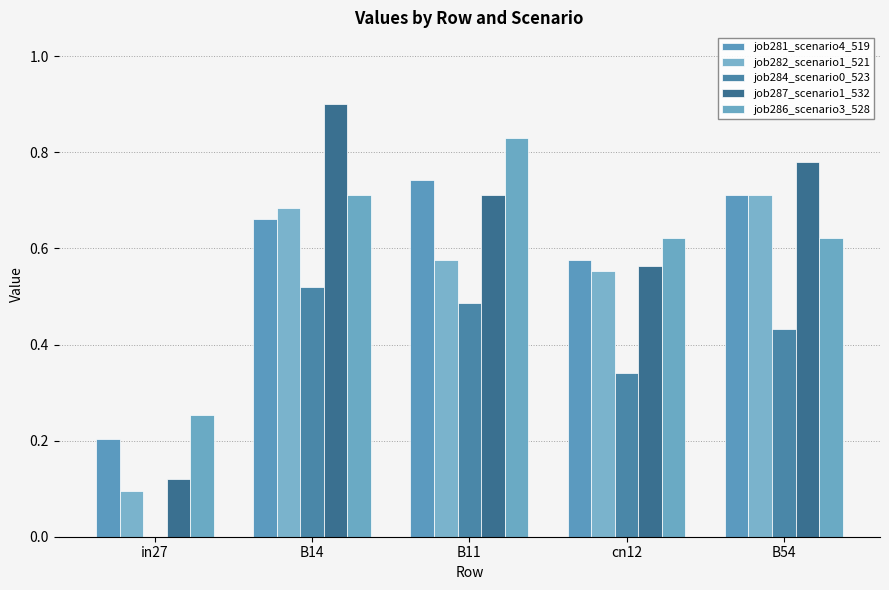

Reading left to right, what are all the values shown in this chart?

job281_scenario4_519: in27=0.2	B14=0.7	B11=0.7	cn12=0.6	B54=0.7
job282_scenario1_521: in27=0.1	B14=0.7	B11=0.6	cn12=0.6	B54=0.7
job284_scenario0_523: in27=0.0	B14=0.5	B11=0.5	cn12=0.3	B54=0.4
job287_scenario1_532: in27=0.1	B14=0.9	B11=0.7	cn12=0.6	B54=0.8
job286_scenario3_528: in27=0.3	B14=0.7	B11=0.8	cn12=0.6	B54=0.6